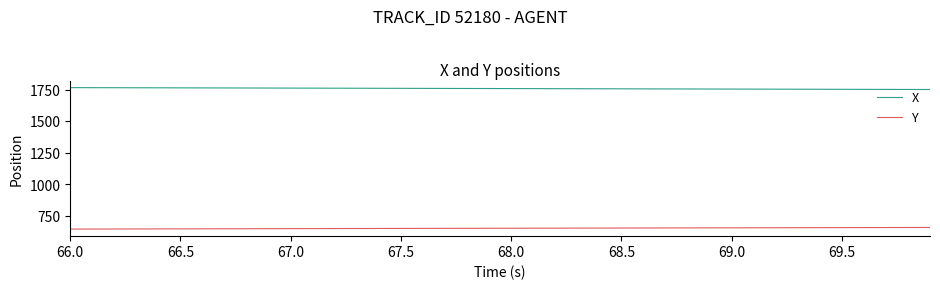

List the series in order of their peak value, lowest first.

Y, X